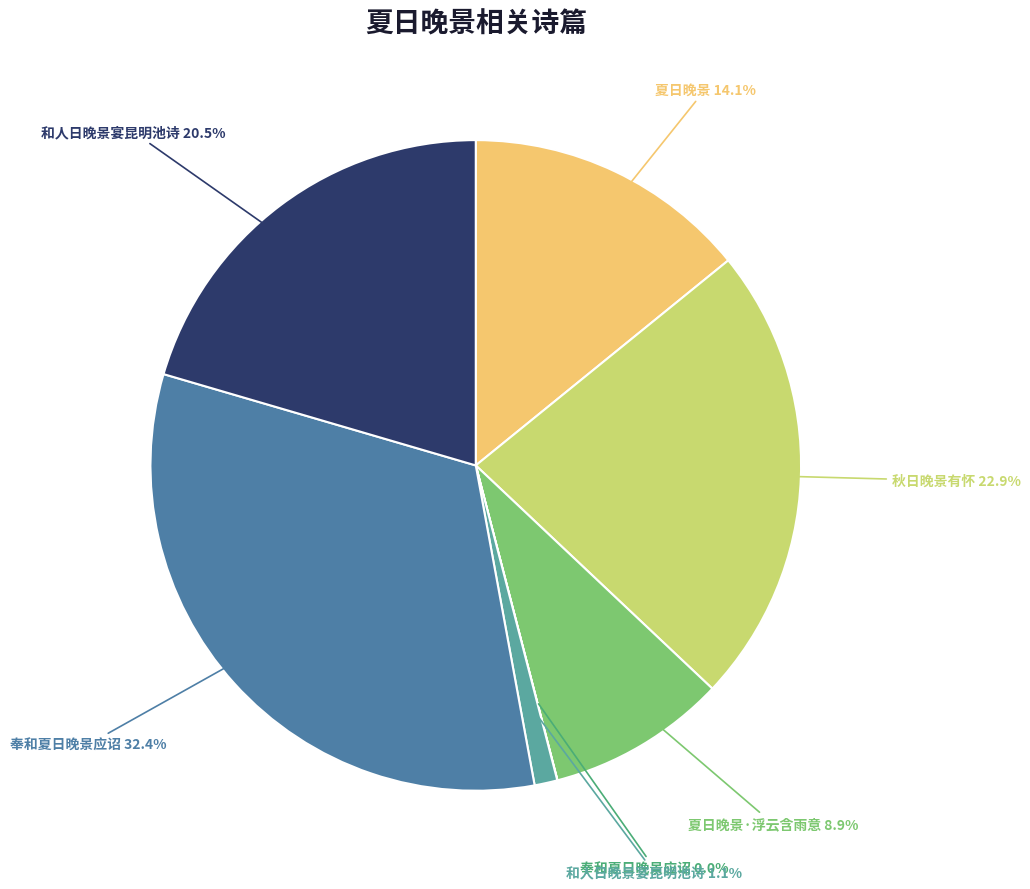

Is there a majority slice in this chart?

No